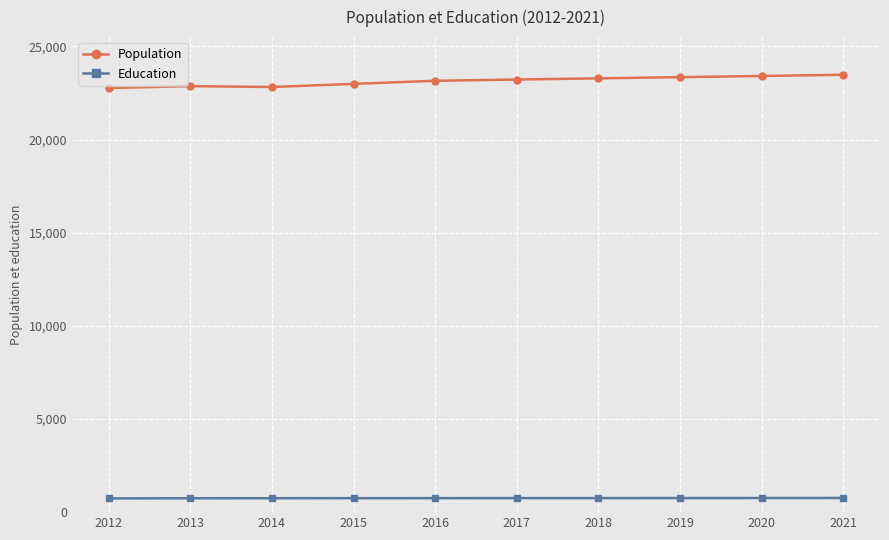

What is the lowest value of the Population series?

22767